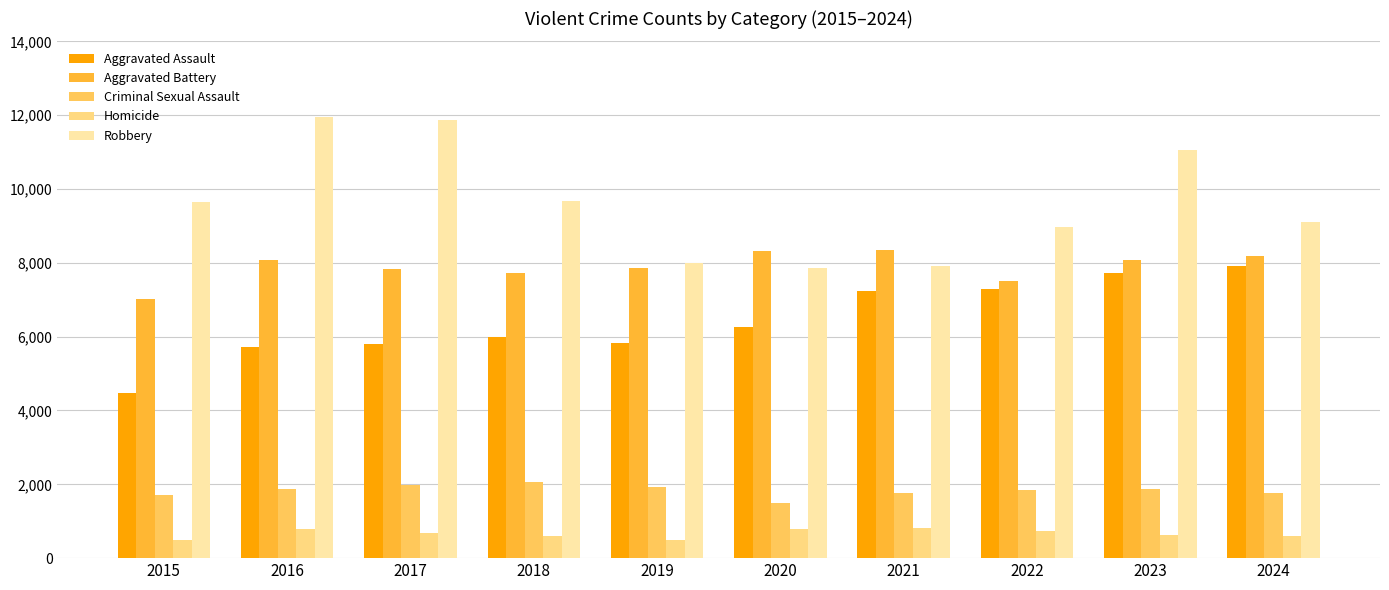

What is the minimum value for Homicide?

496